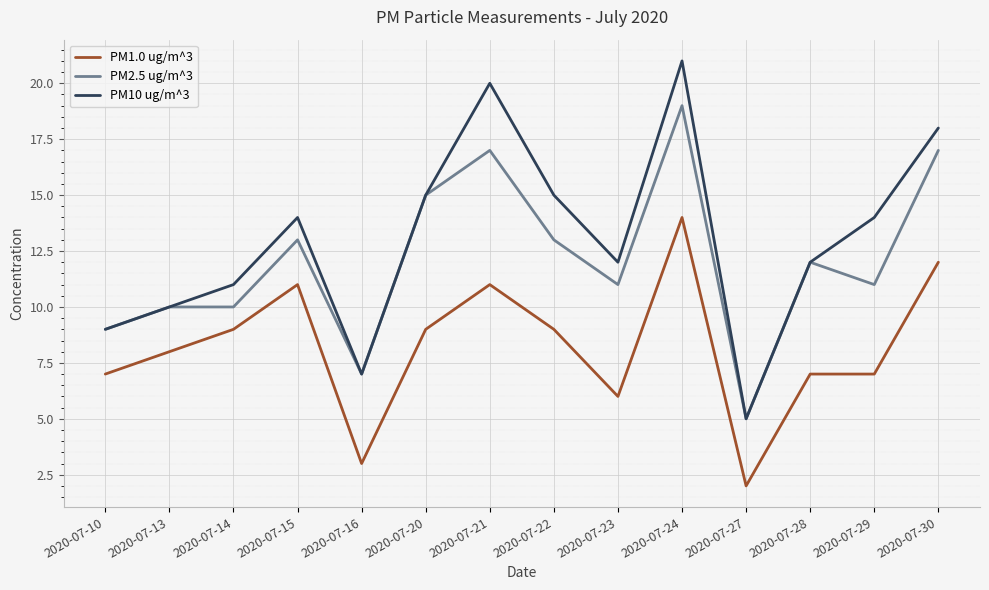

True or false: PM1.0 ug/m^3 has a value of 7 at 2020-07-30.

False